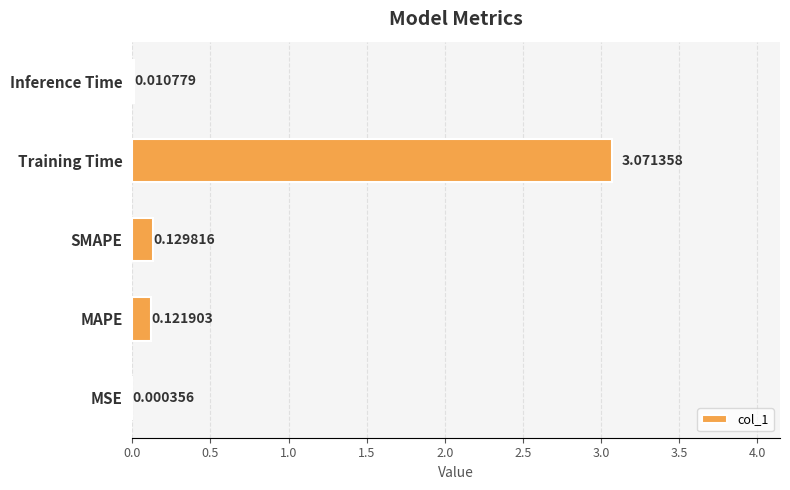

At which category does the chart reach its peak across all series?

Training Time